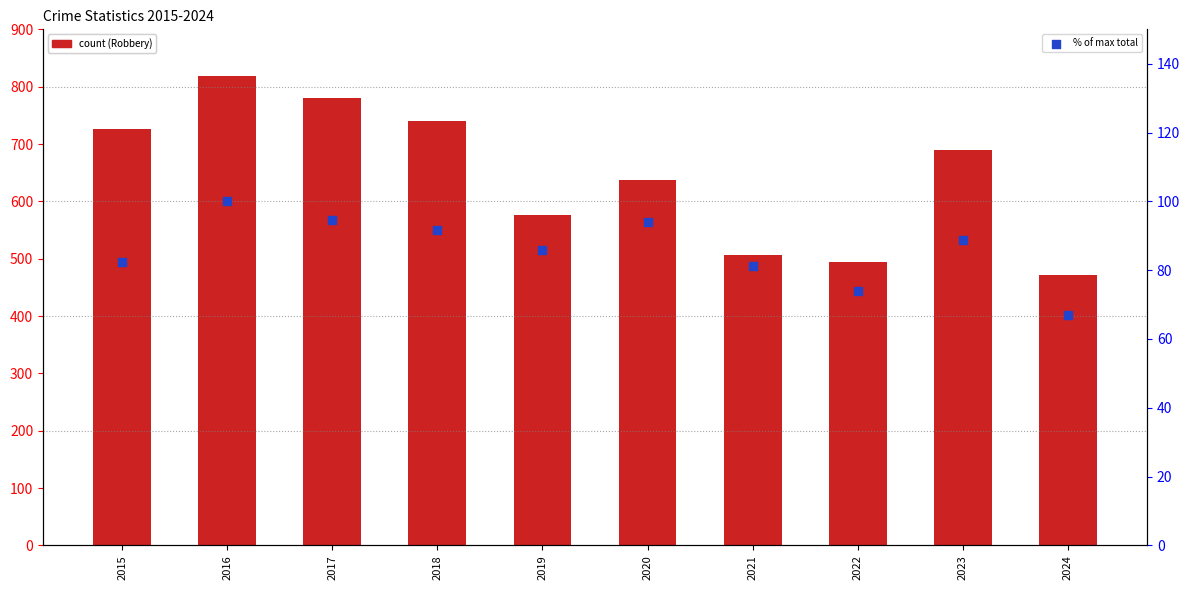

Which series reaches the maximum Y coordinate?

Robbery